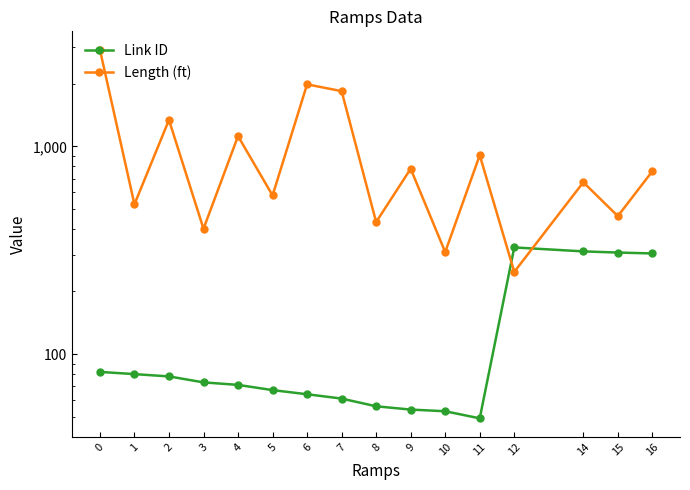

Is this an area chart (filled region under the line)?

No